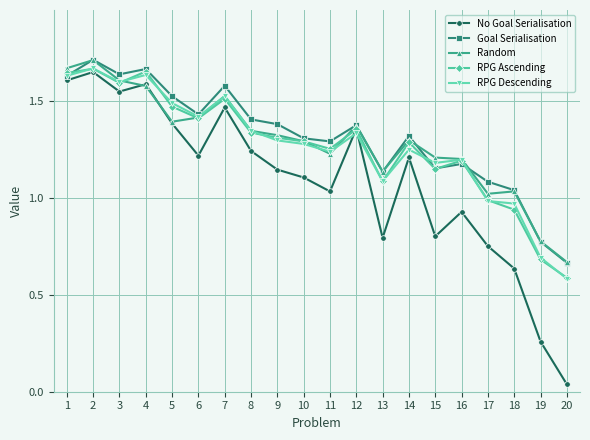

How many times do Random and No Goal Serialisation cross each other?

2